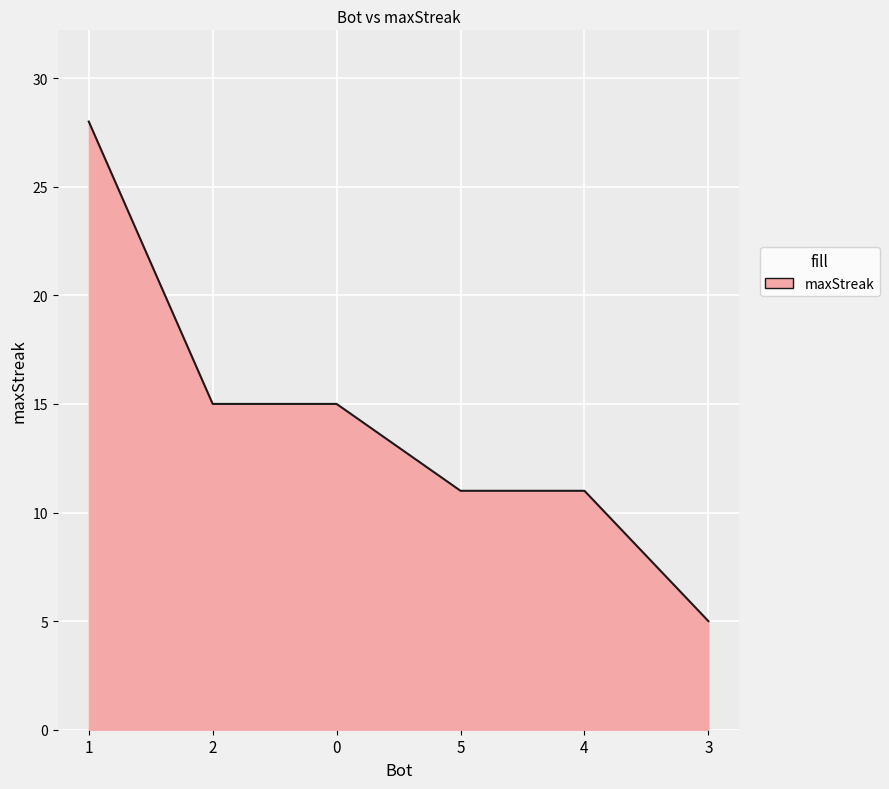

What position from the left is 1?

1